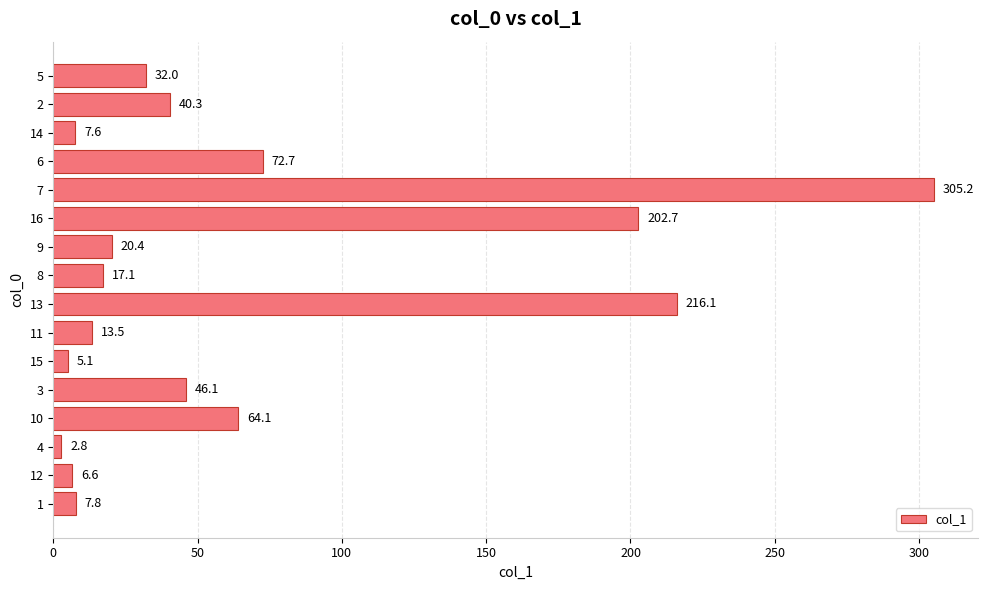

What is the greatest value displayed?

305.2